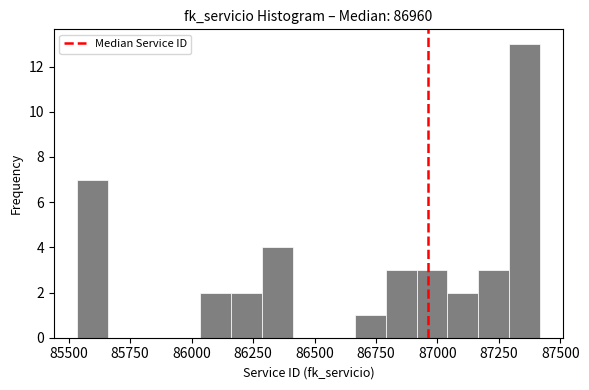

Around what value on the x-axis is the tallest bar? Give the approximate position of its centre, as read against the axis.

87350